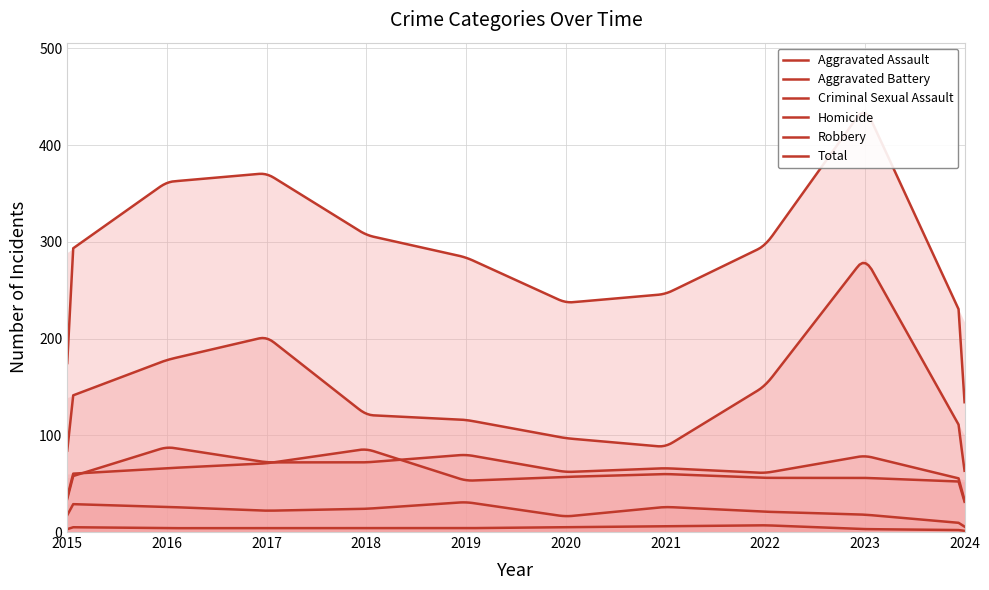

At how many categories does at least one series exceed 341?

3